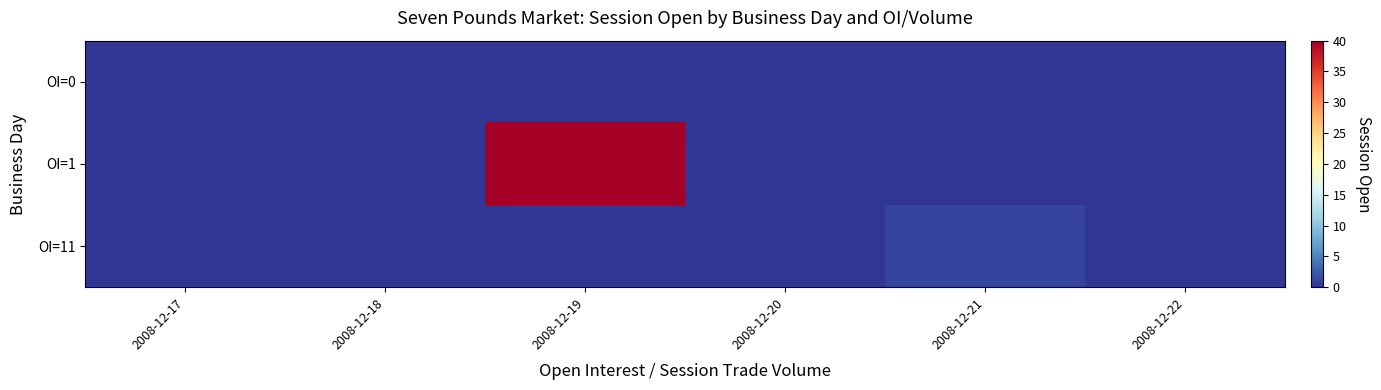

Which has a higher value, 2008-12-20 or 2008-12-21?

2008-12-20